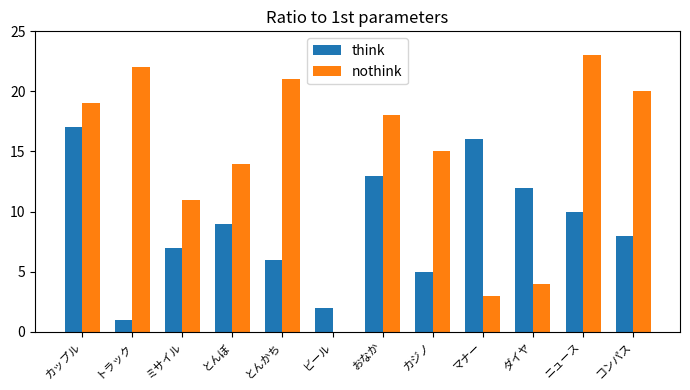

Which series has the largest total across all categories?

nothink